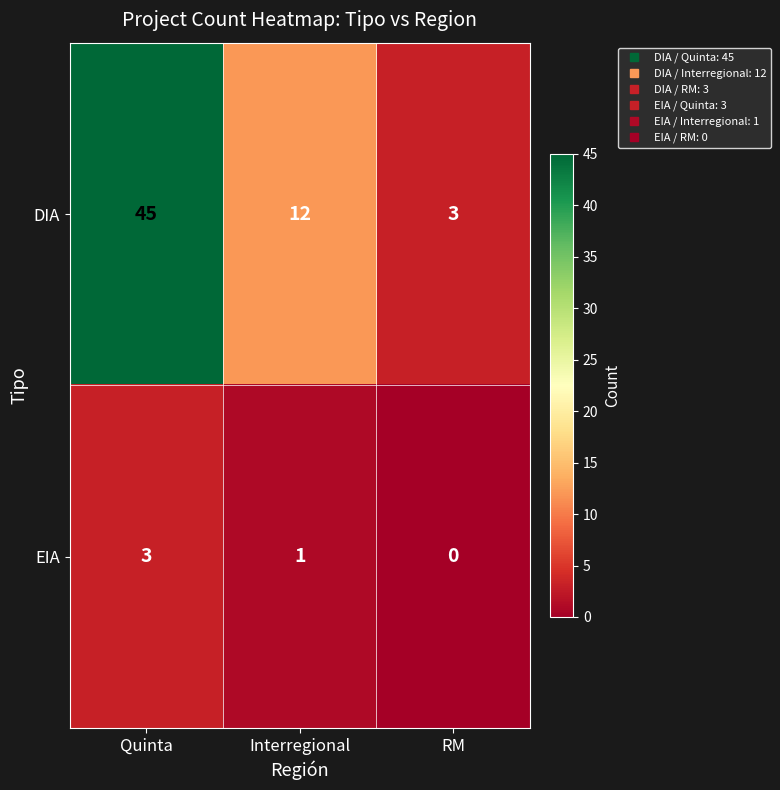

At which label does EIA reach its minimum?

RM